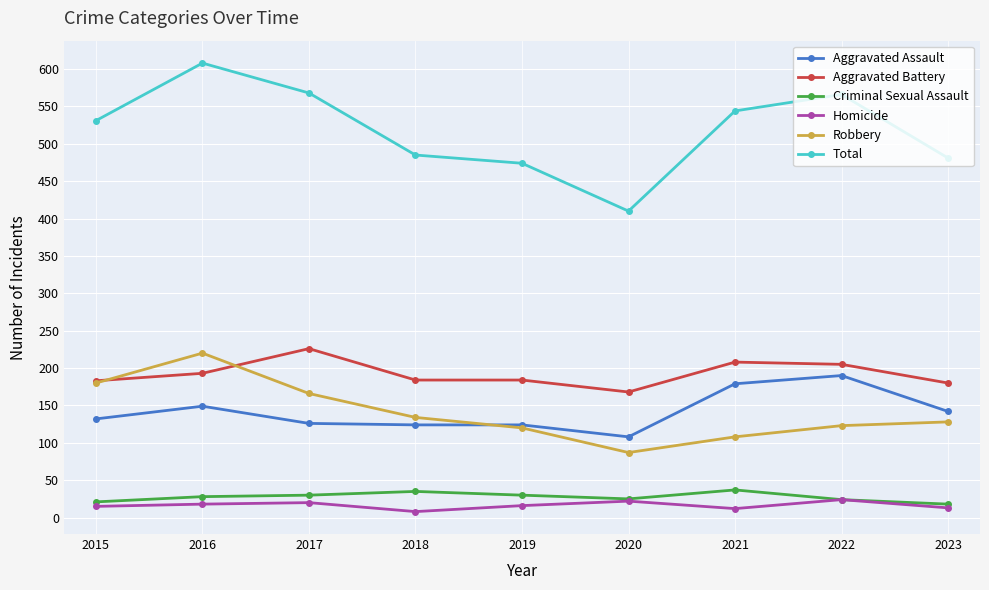

Which series has the largest range (max minus min)?

Total